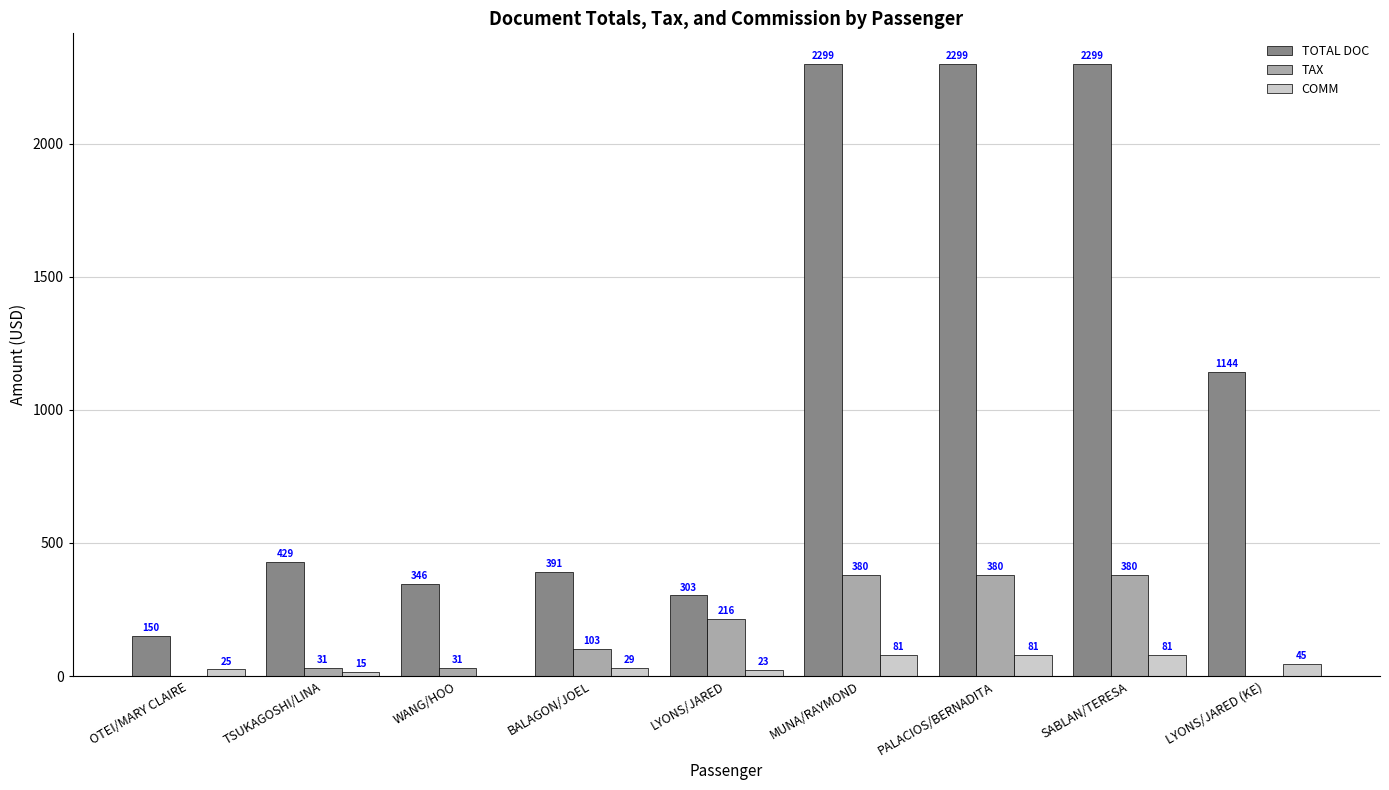

How many data points in TAX are above 103?

5